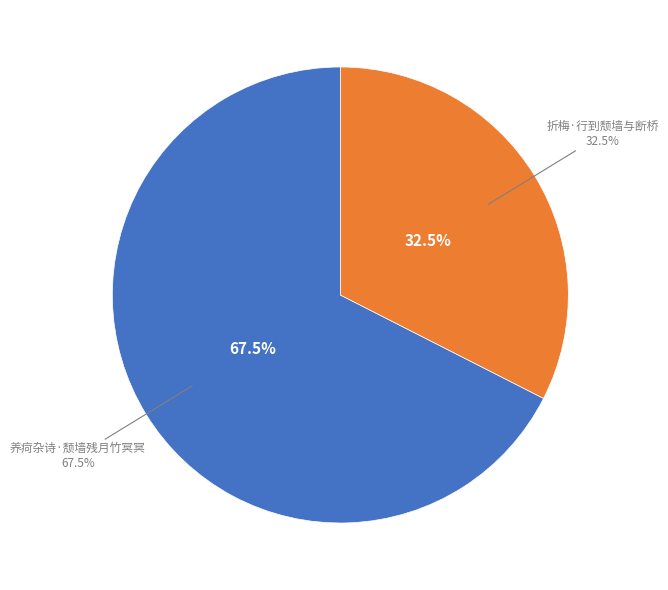

Count the number of slices in the pie.

2